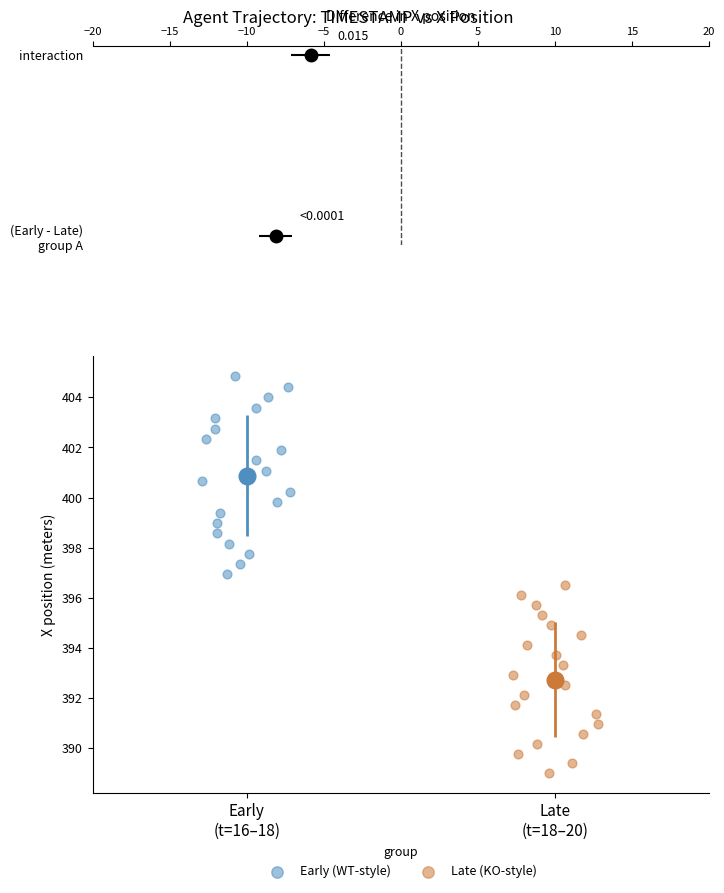

Which series has the widest spread of Y values?

Early (WT-style)